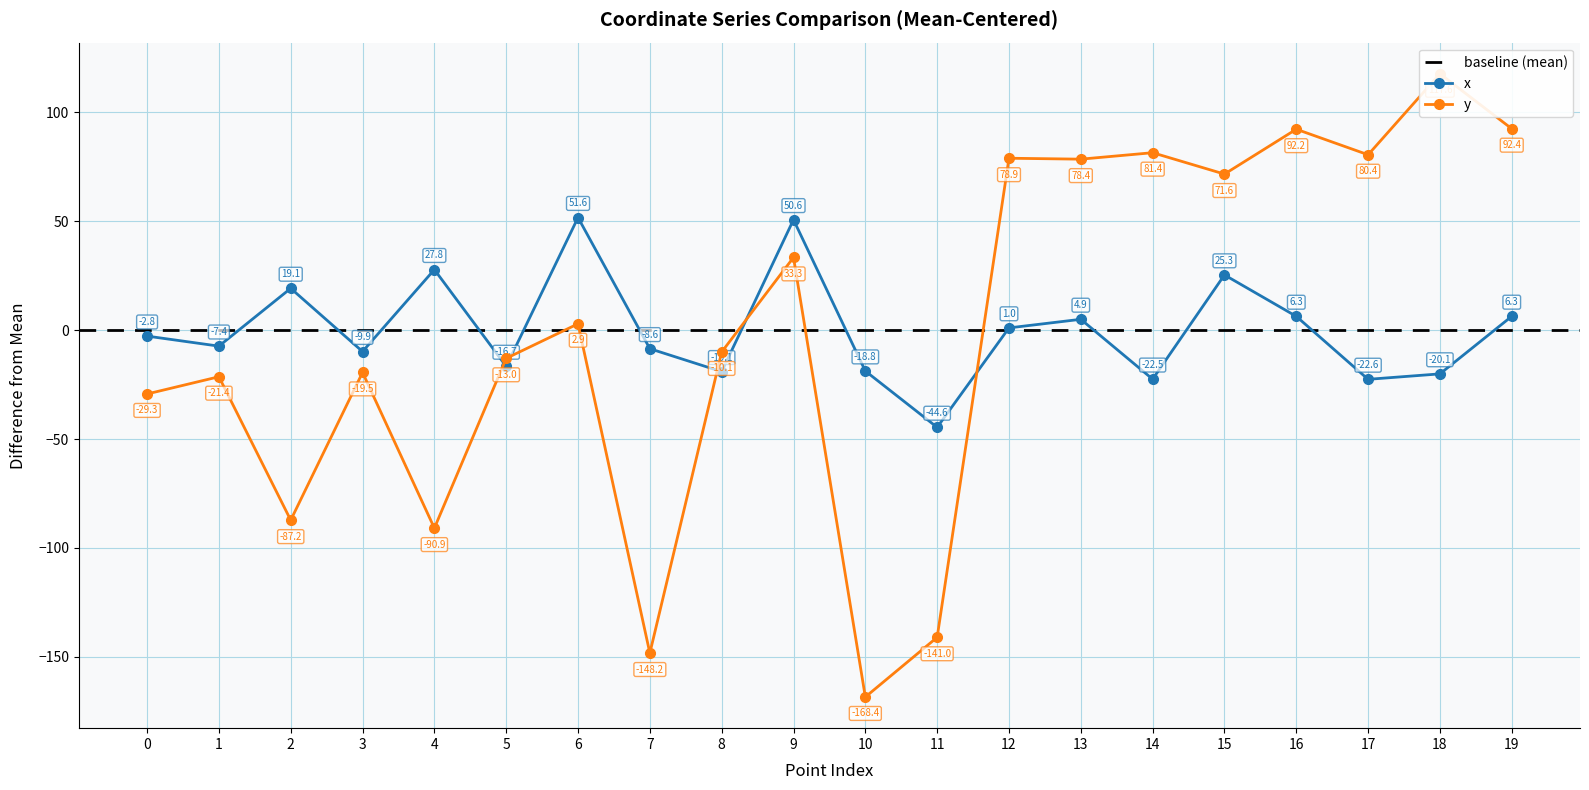

How many lines are shown in the chart?

2